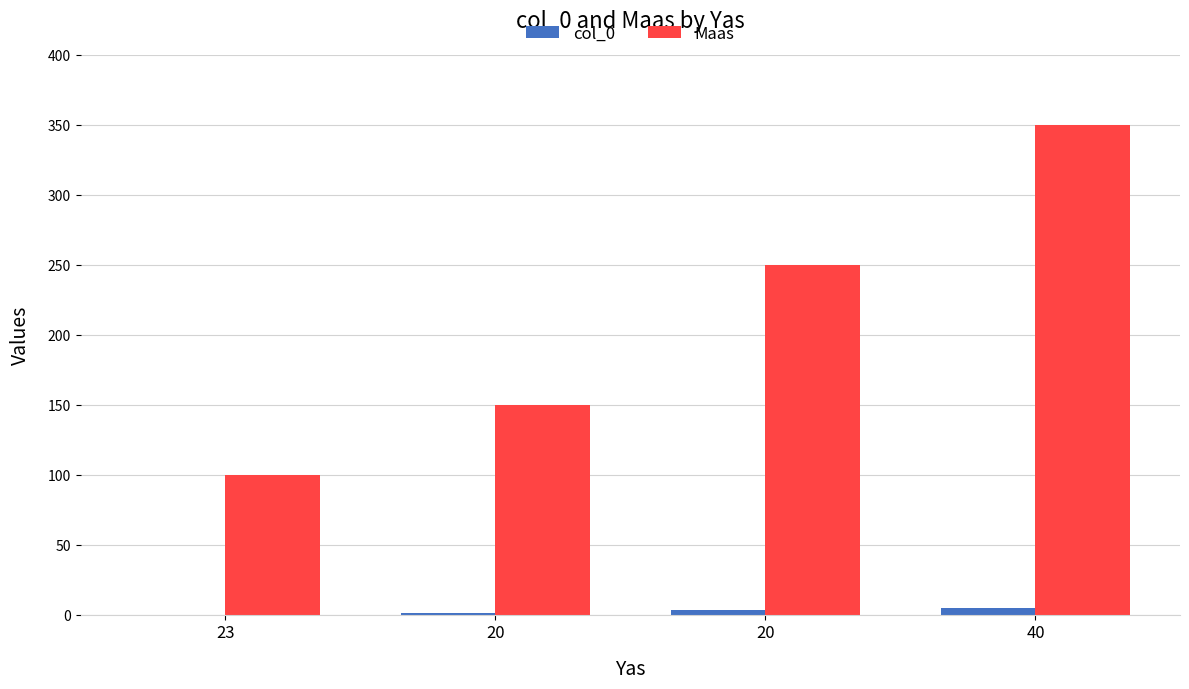

Are the bars horizontal?

No